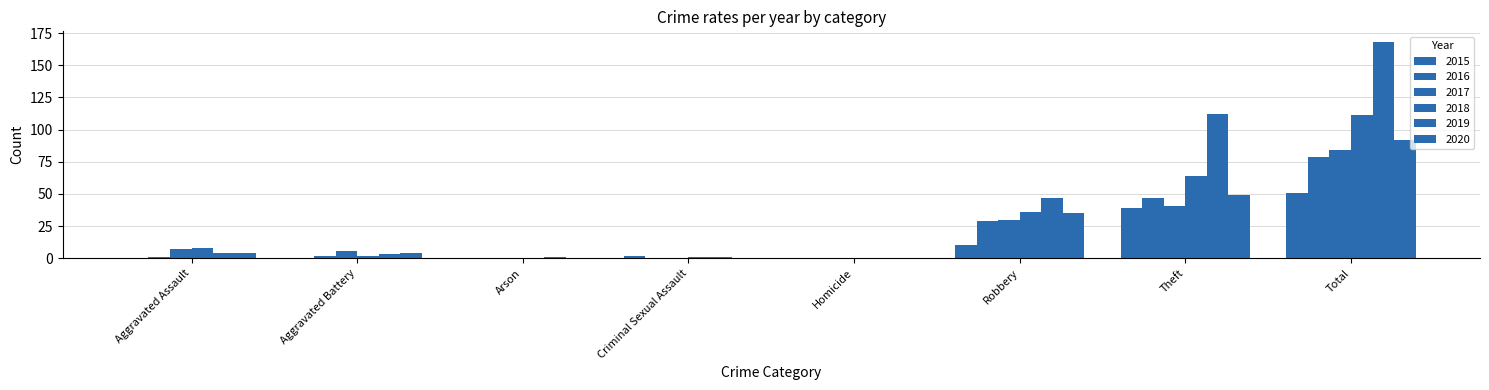

List the series in order of their peak value, lowest first.

2015, 2016, 2017, 2020, 2018, 2019